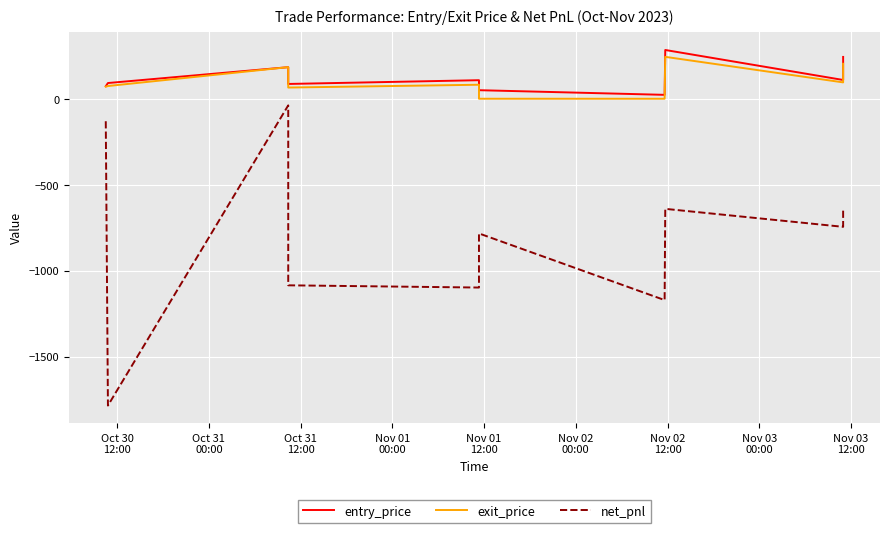

Reading left to right, what are all the values shown in this chart?

entry_price: 74.8	93.5	185.8	88.1	110.0	51.8	24.7	285.9	111.3	245.6
exit_price: 72.6	76.1	186.0	67.2	83.5	2.0	2.0	246.0	97.2	205.8
net_pnl: -129.0	-1784.9	-36.6	-1084.6	-1097.6	-782.4	-1170.5	-639.2	-744.0	-636.2